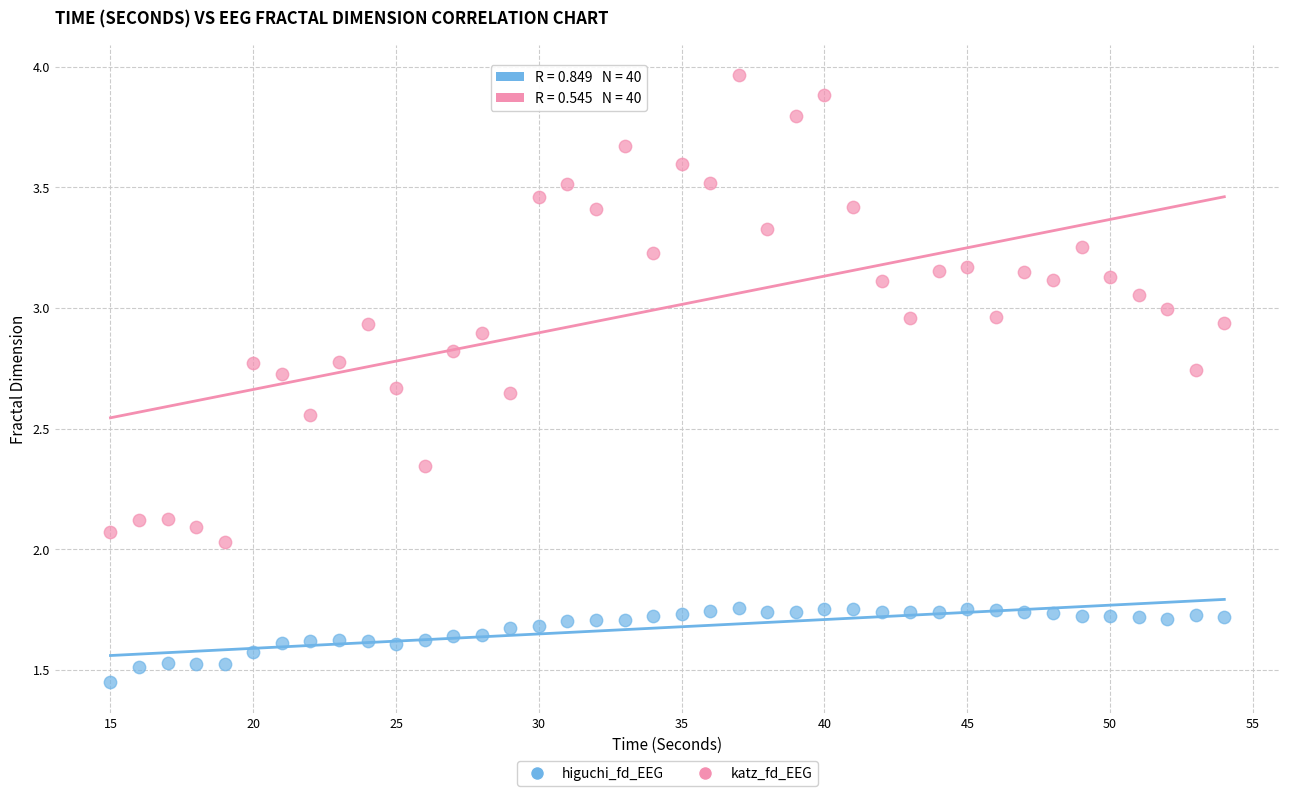

Which series contains the lowest Y value?

higuchi_fd_EEG